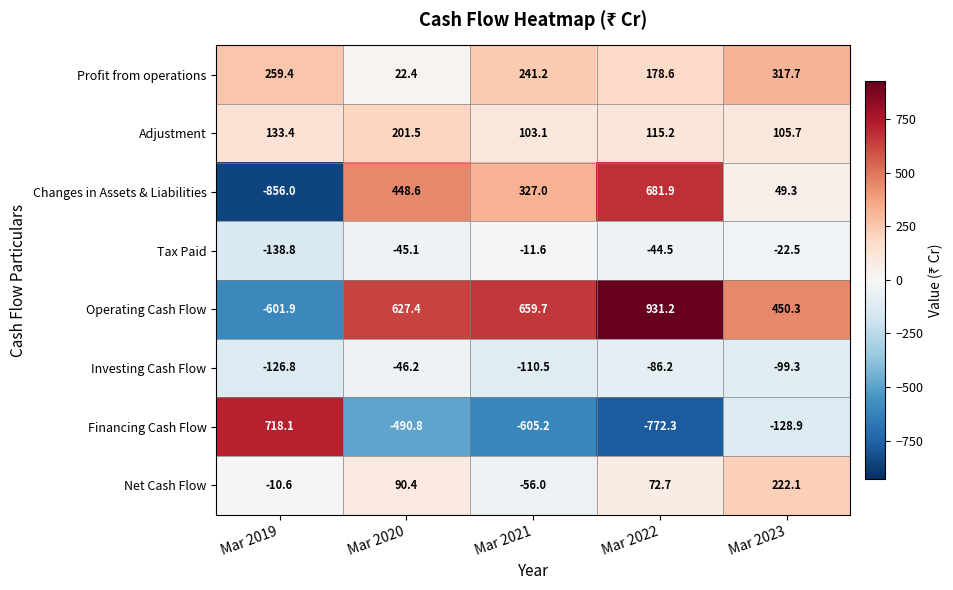

How many distinct data groups are displayed?

8